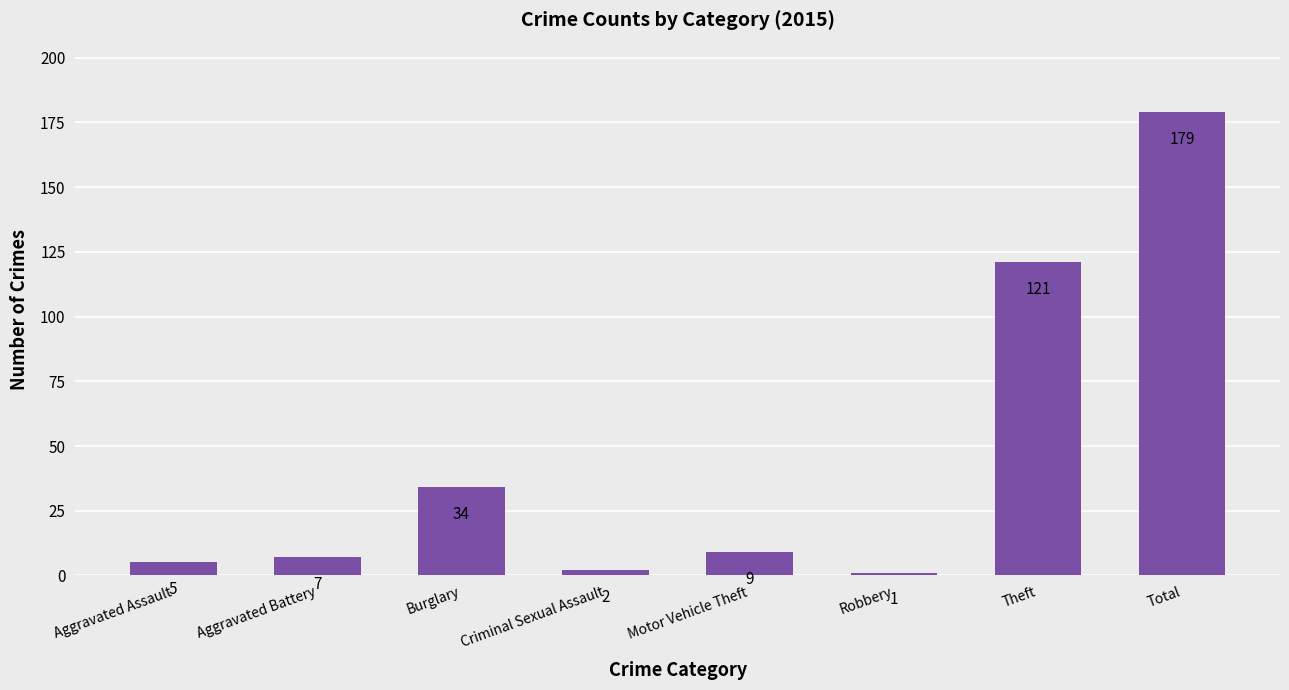

Reading left to right, what are all the values shown in this chart?

5	7	34	2	9	1	121	179